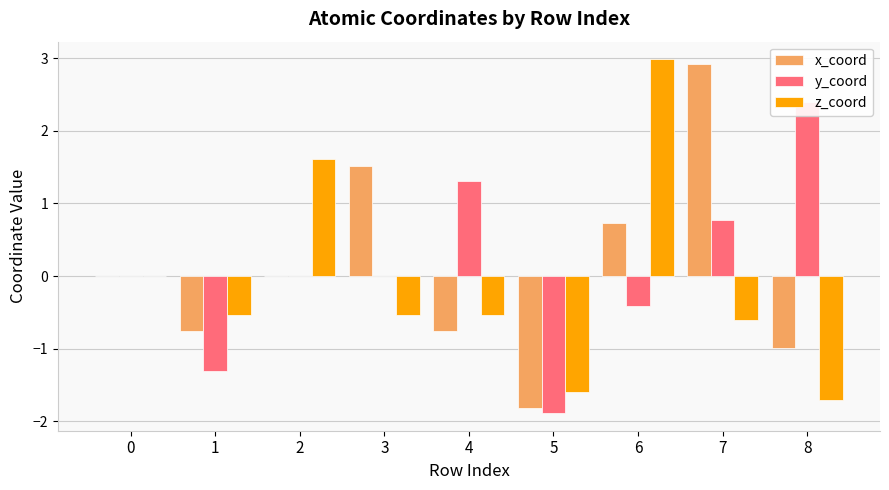

Which category has the highest value in the z_coord series?

6